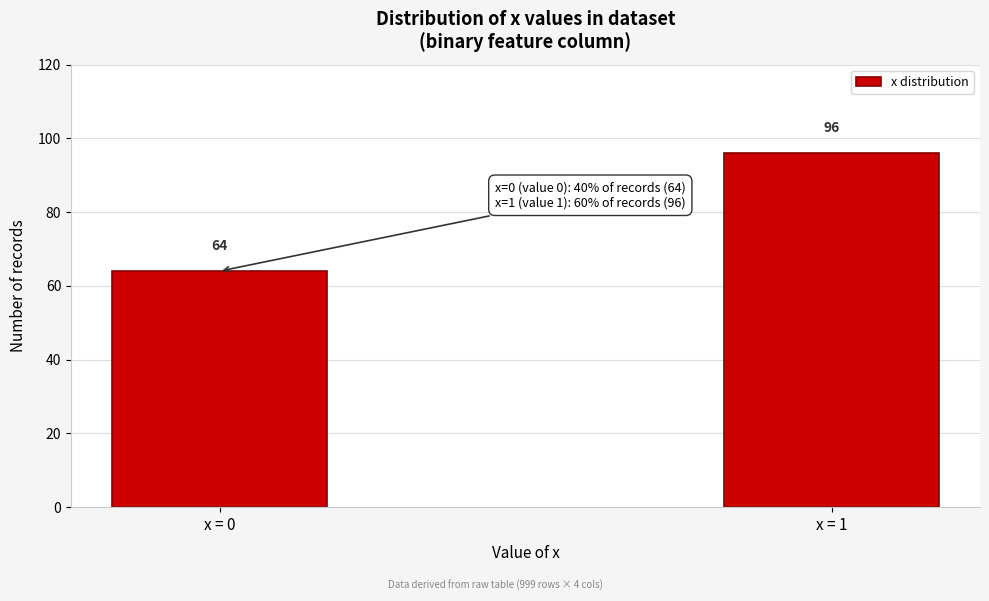

Reading left to right, what are all the values shown in this chart?

64	96